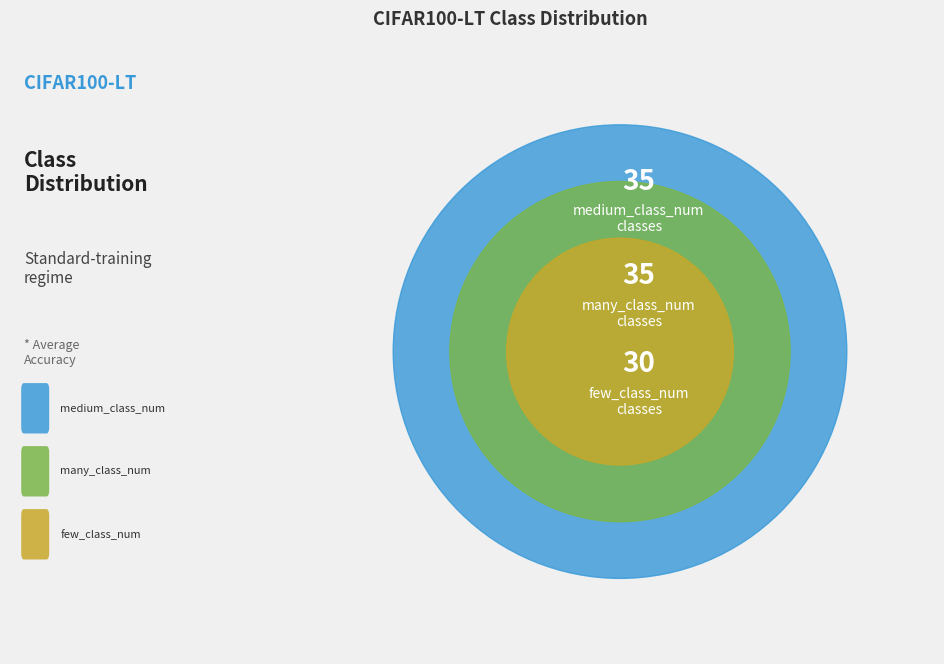

Is it true that few_class_num is 30% of the pie?

True